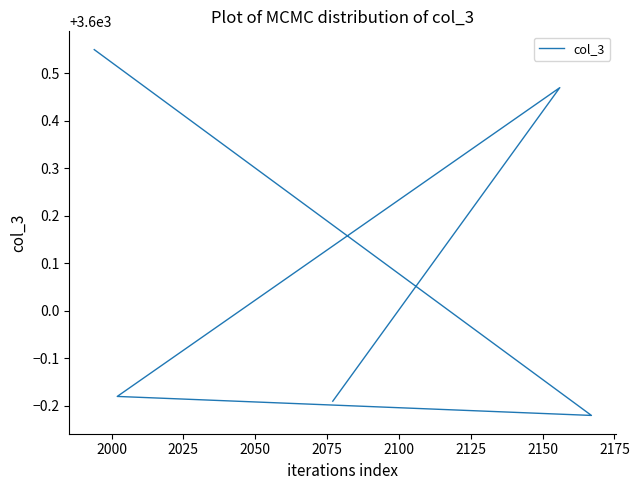

What is the greatest value displayed?

3600.6